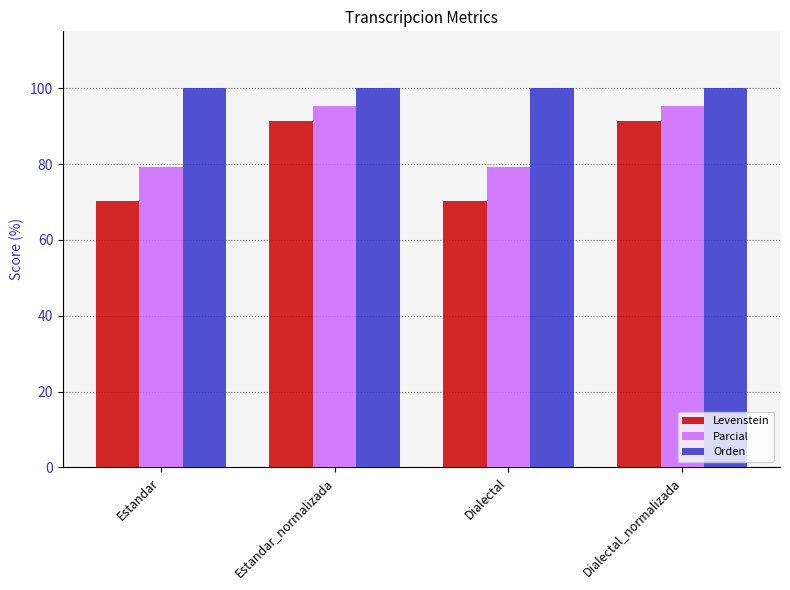

What position from the left is Dialectal?

3